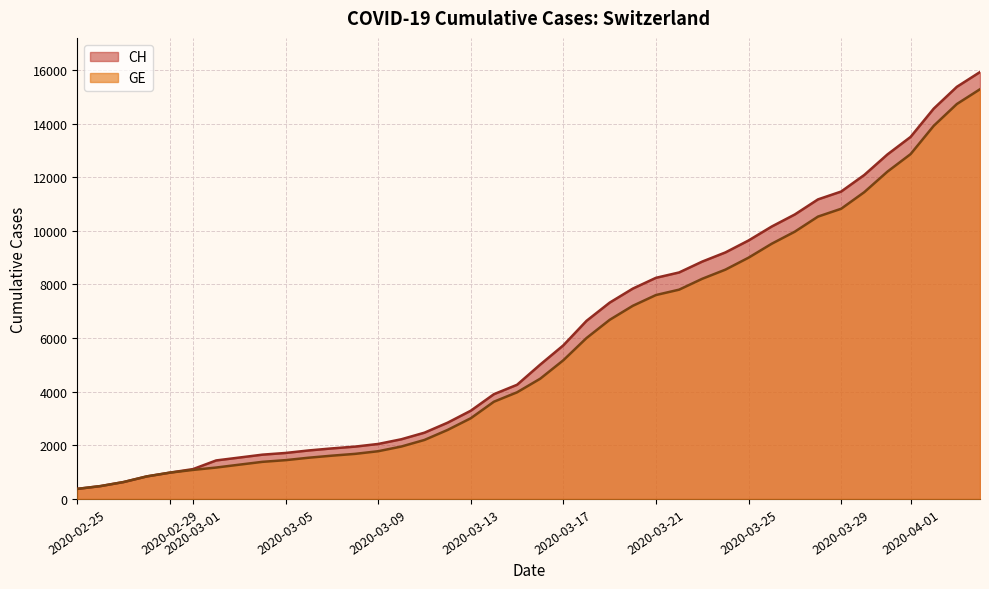

Which series has the largest range (max minus min)?

CH